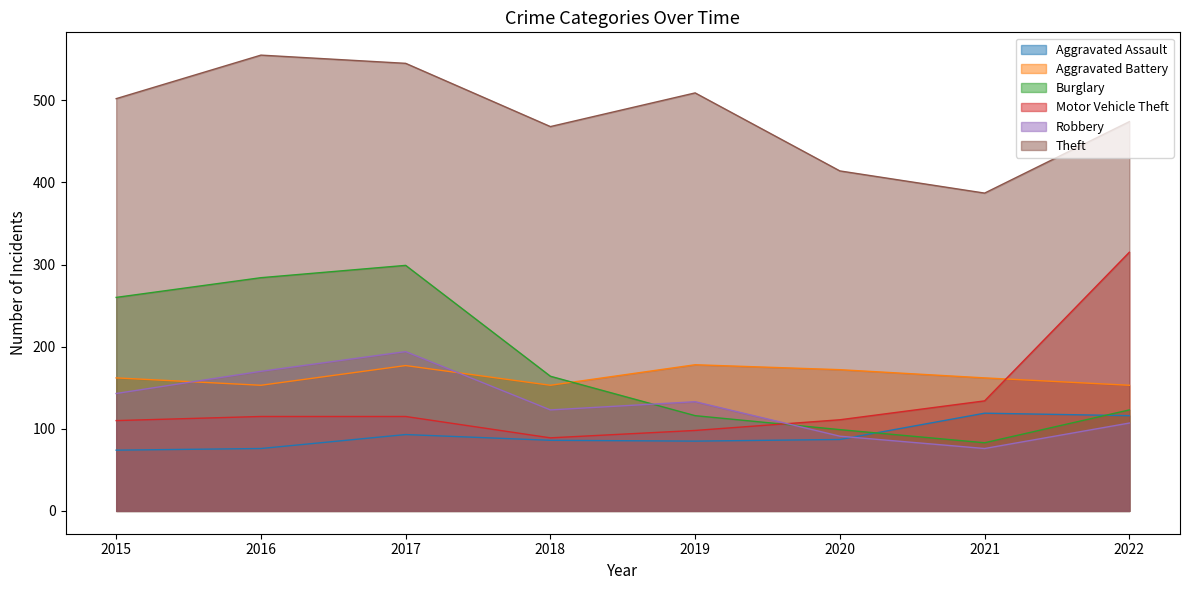

How many data points in Burglary are above 164?

3